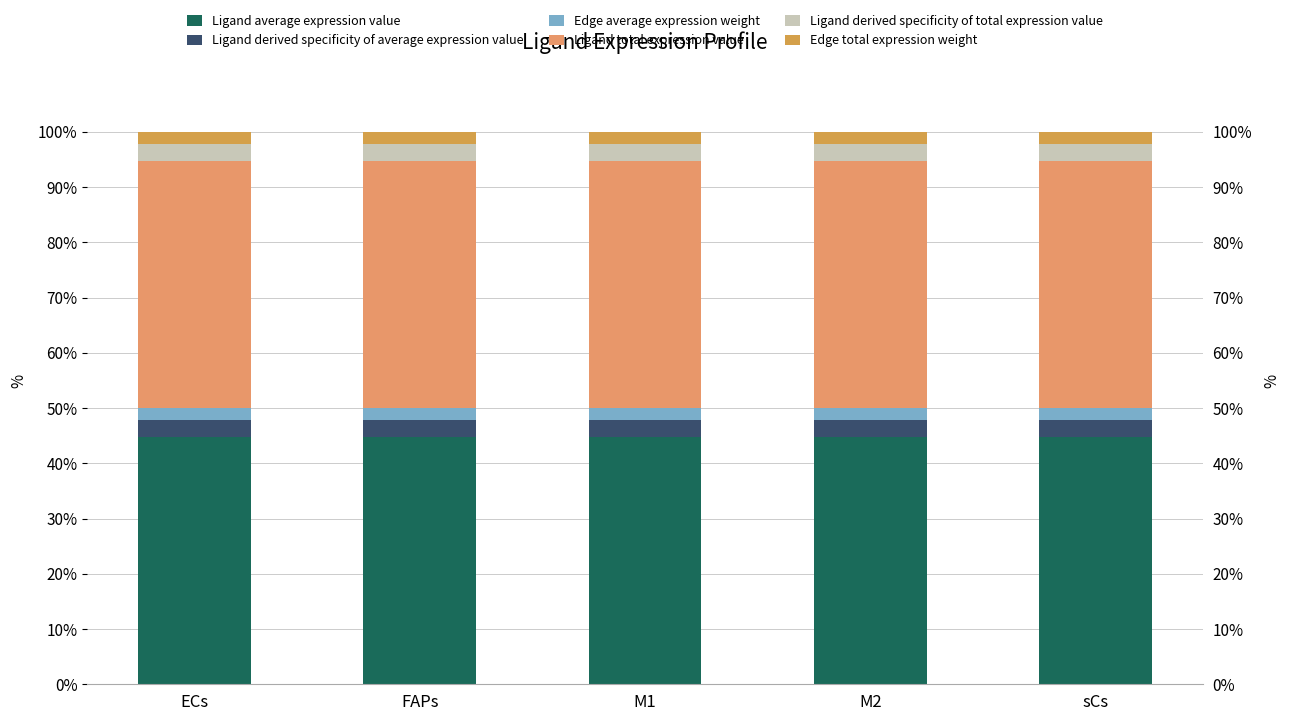

Rank the series by their maximum value, from highest to lowest.

Ligand average expression value, Ligand total expression value, Ligand derived specificity of average expression value, Ligand derived specificity of total expression value, Edge average expression weight, Edge total expression weight